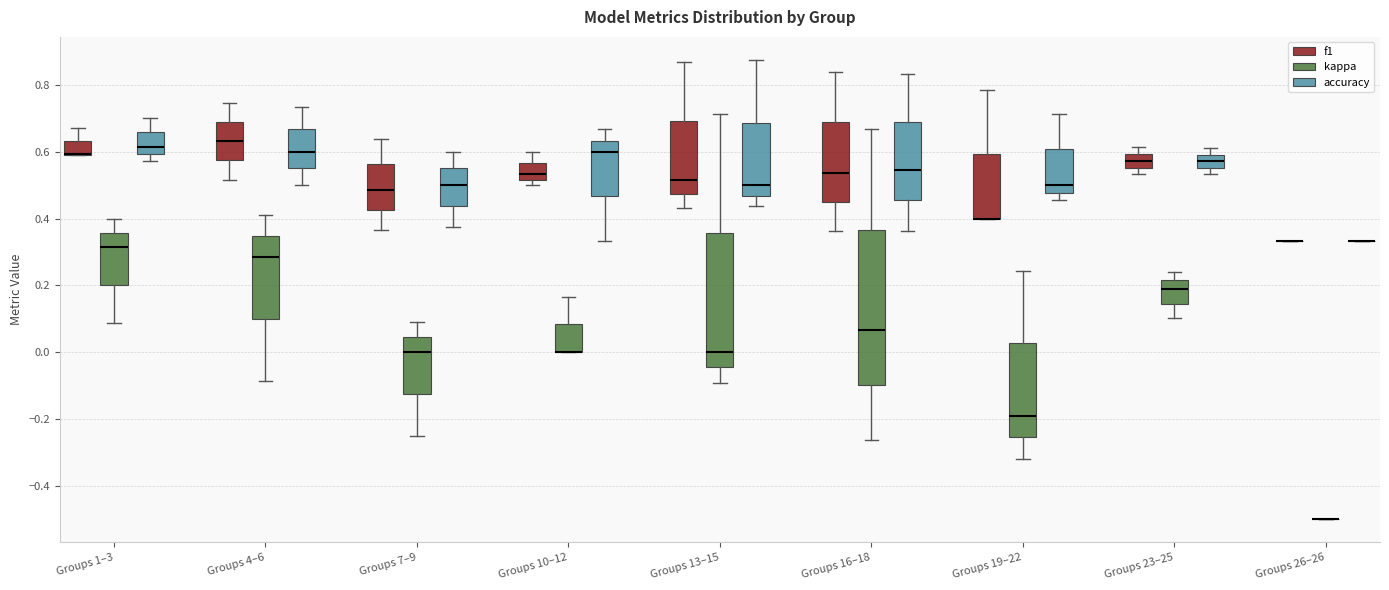

Where is the lower edge of the box for Groups 19–22 (kappa) on the y-axis? The values are not printed on the chart, so give them approximately, as read against the axis.

-0.26